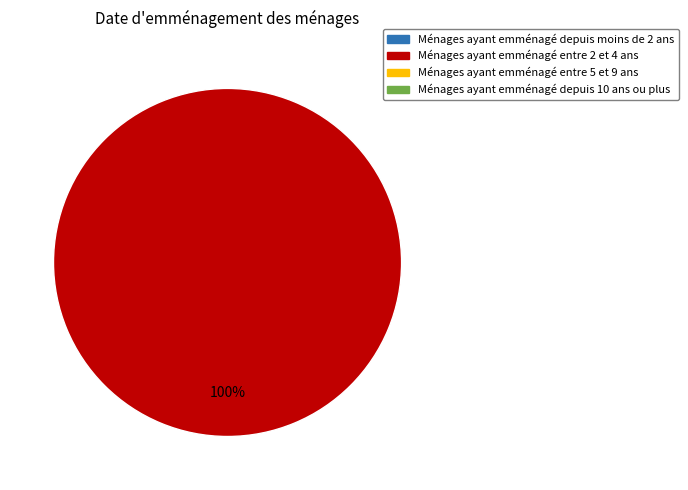

Is there a majority slice in this chart?

Yes